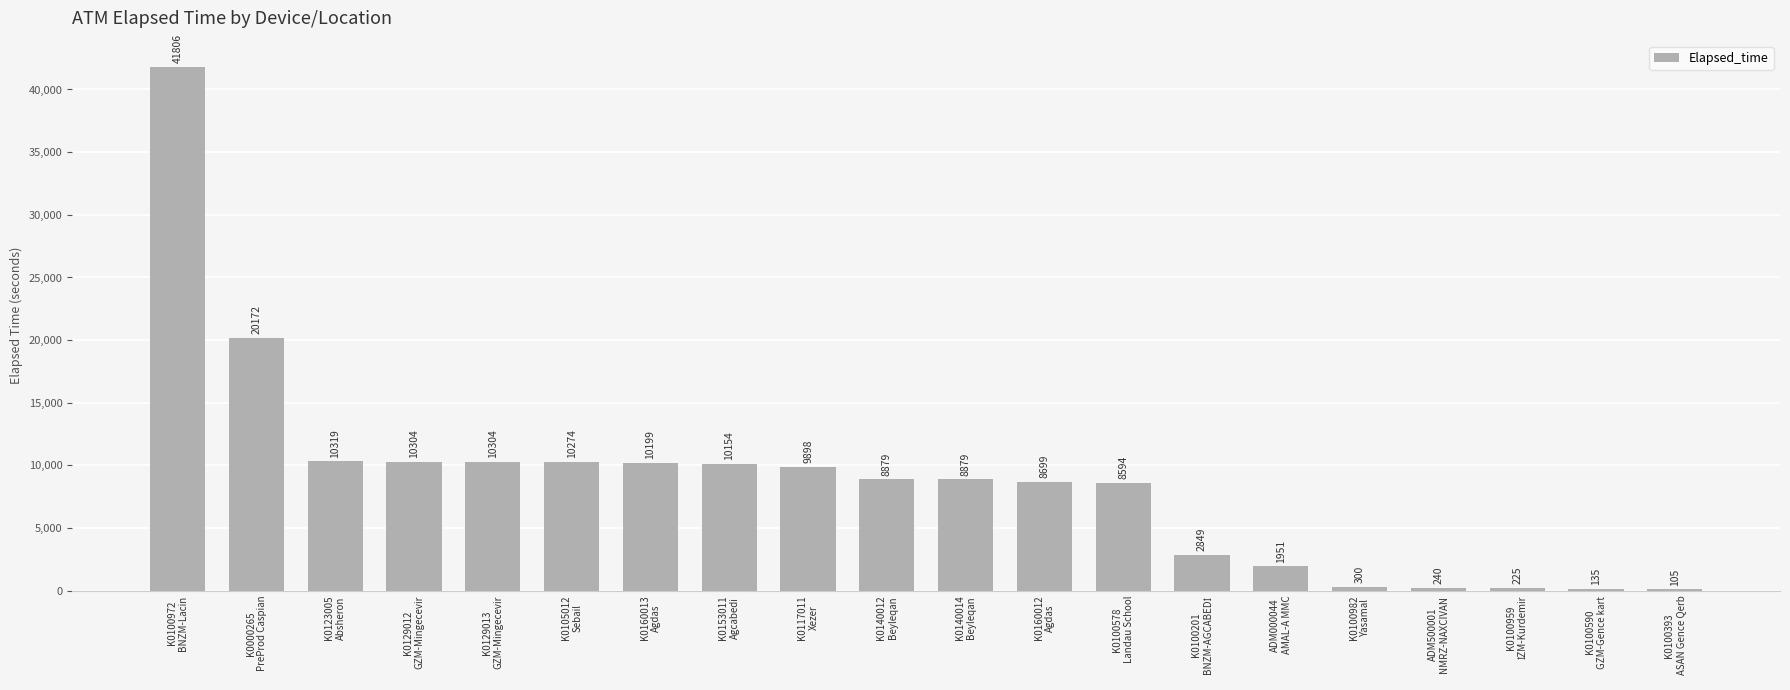

What is the greatest value displayed?

41806